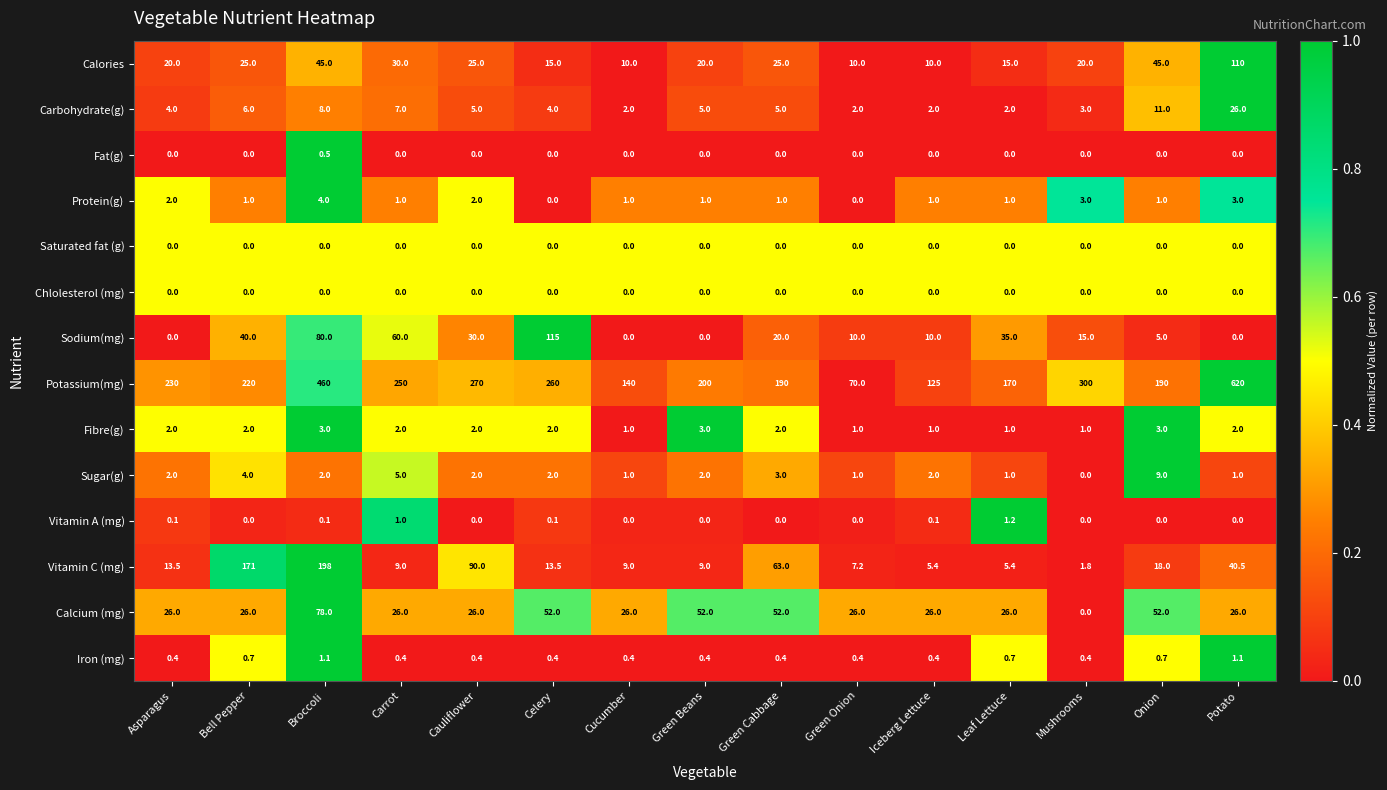

What is the total value across all series at Celery?

464.0